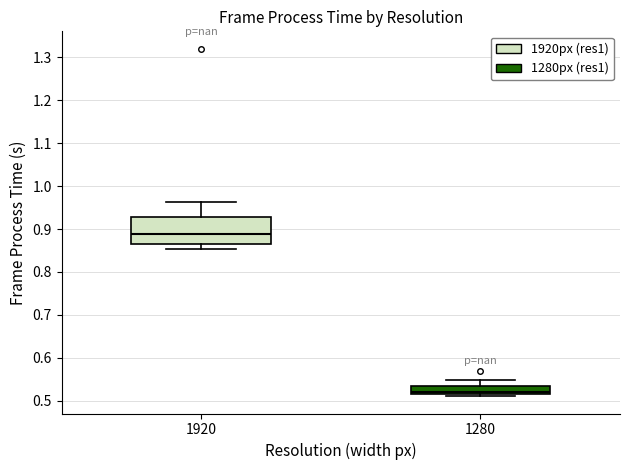

Which box's median line is the lowest?

1280